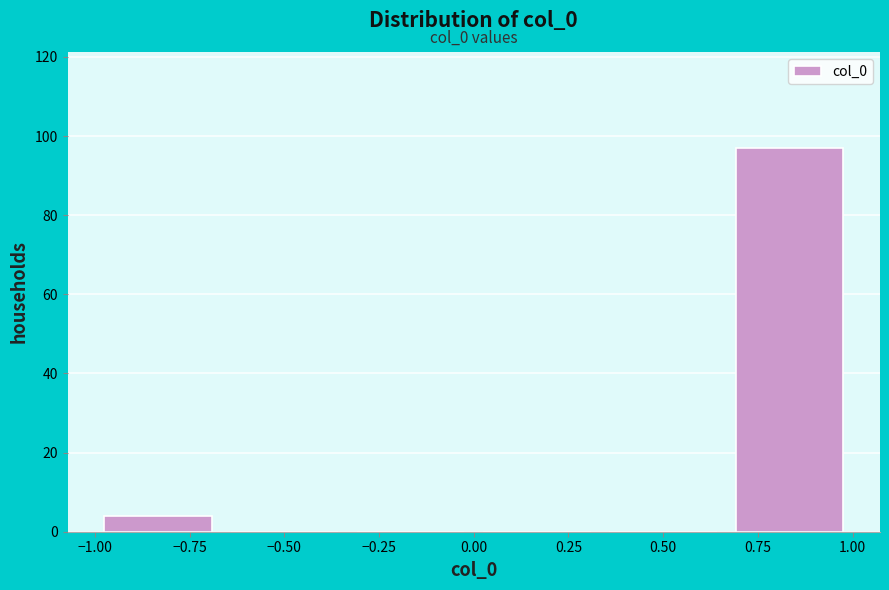

Which range on the x-axis has the tallest bar?

0.65 to 1.00